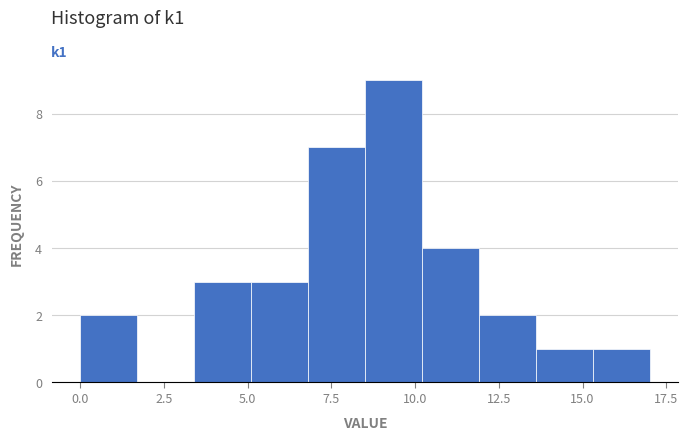

Read against the x-axis, roughly where is the centre of the tallest bar?

9.5